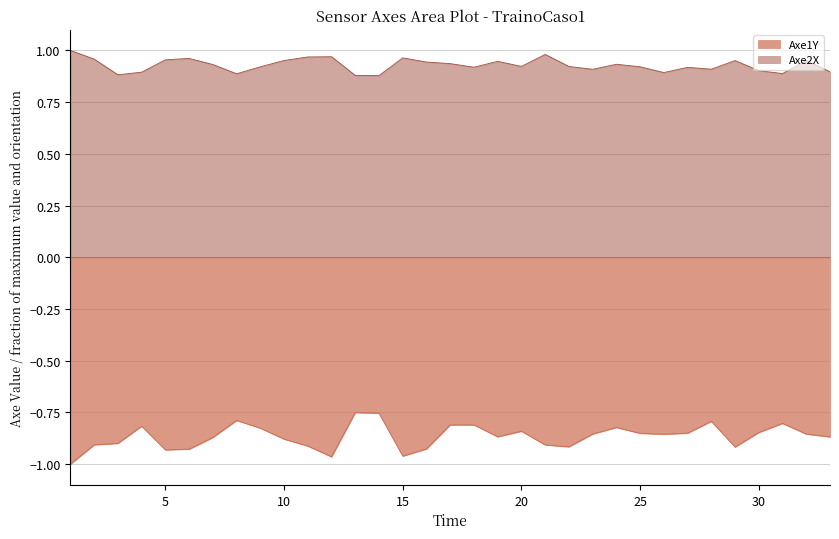

How many interior local peaks does the Axe2X series have?

9